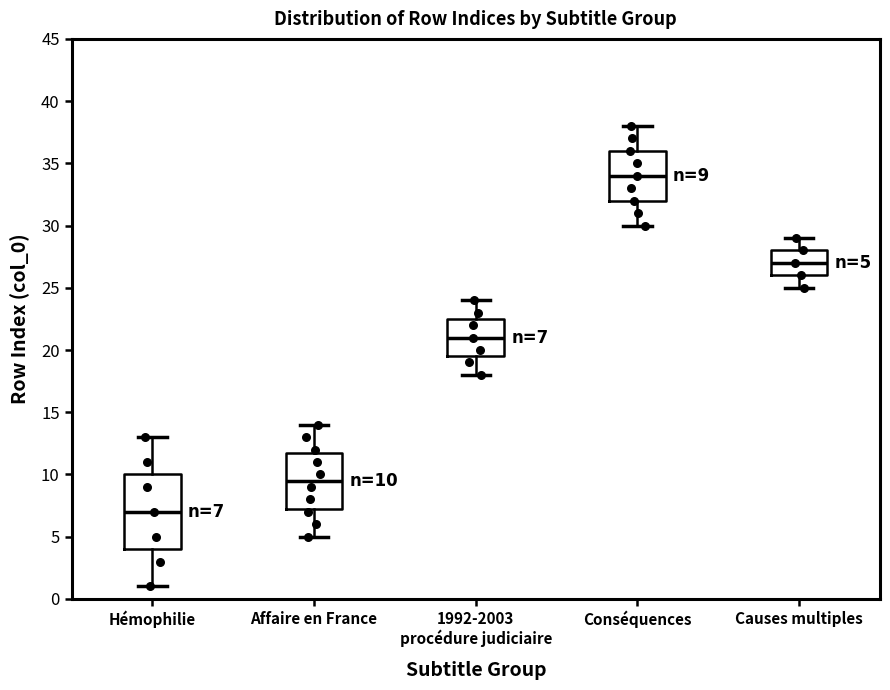

Which box is the tallest, from its lower edge to its upper edge?

Hémophilie